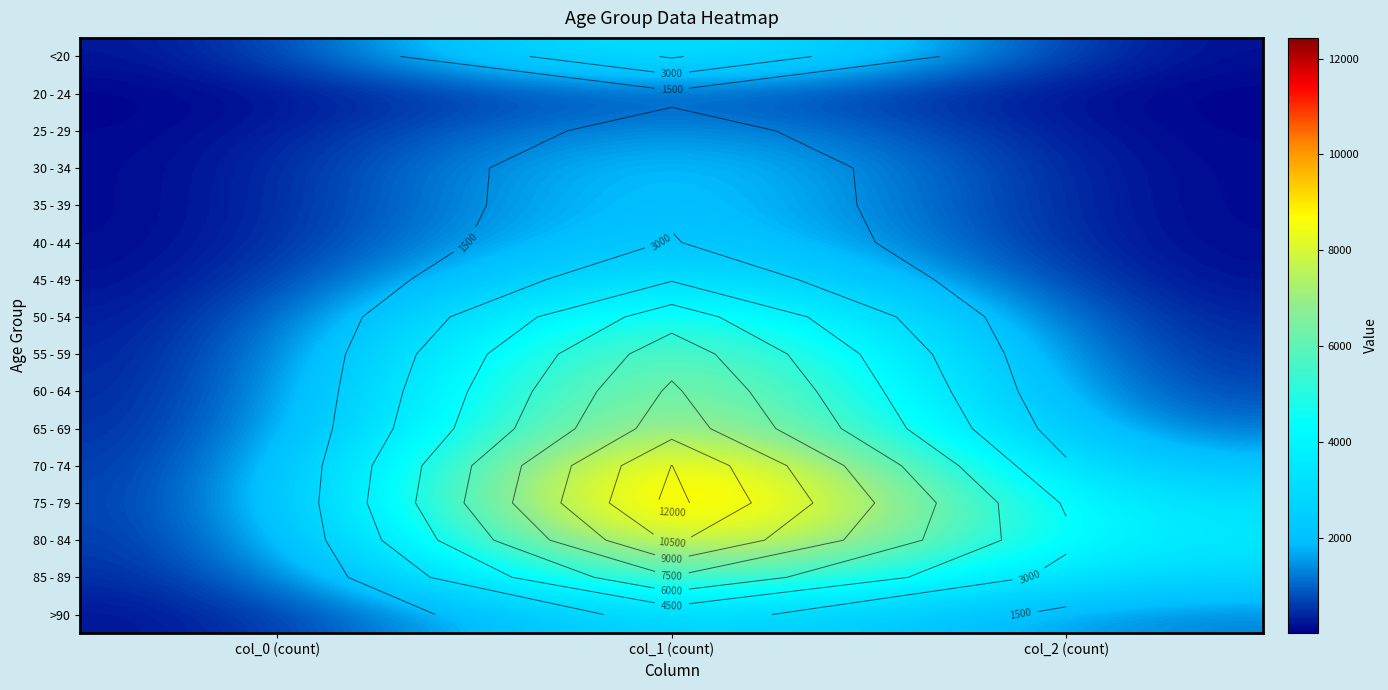

What is the difference between the maximum and minimum values in the <20 series?

4623